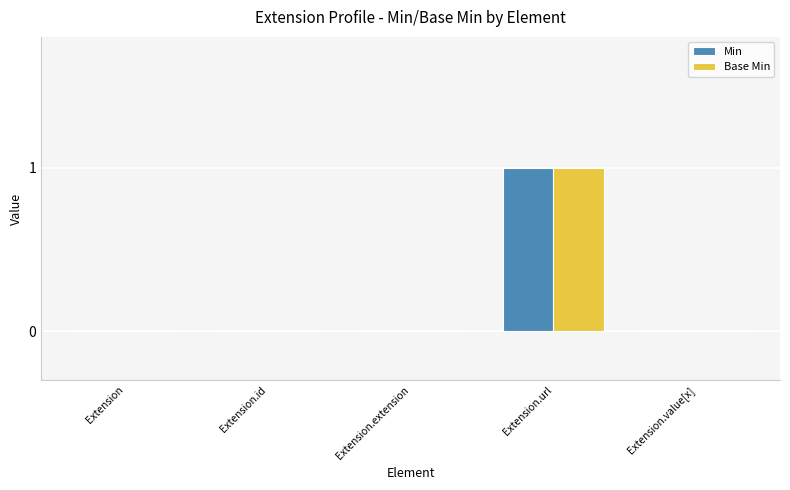

Reading left to right, transcribe all the data shown in this chart.

Min: 0	0	0	1	0
Base Min: 0	0	0	1	0